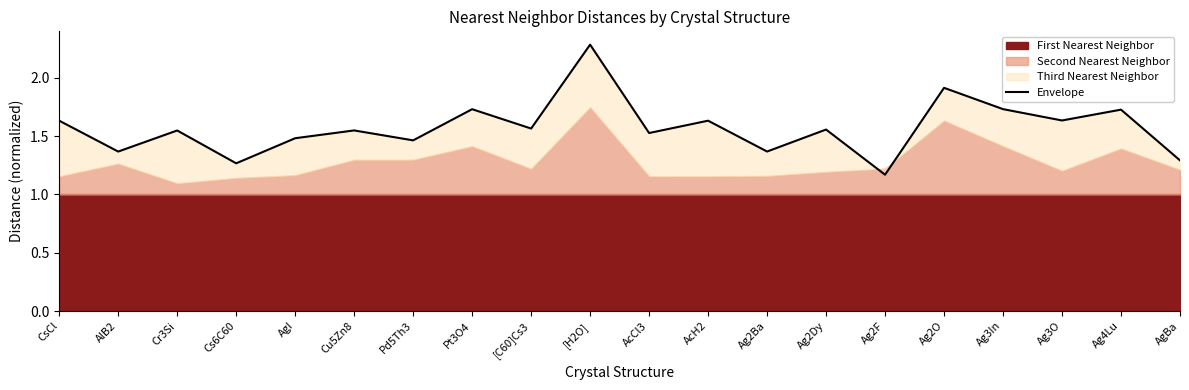

What is the label of the 5th point from the right?

Ag2O